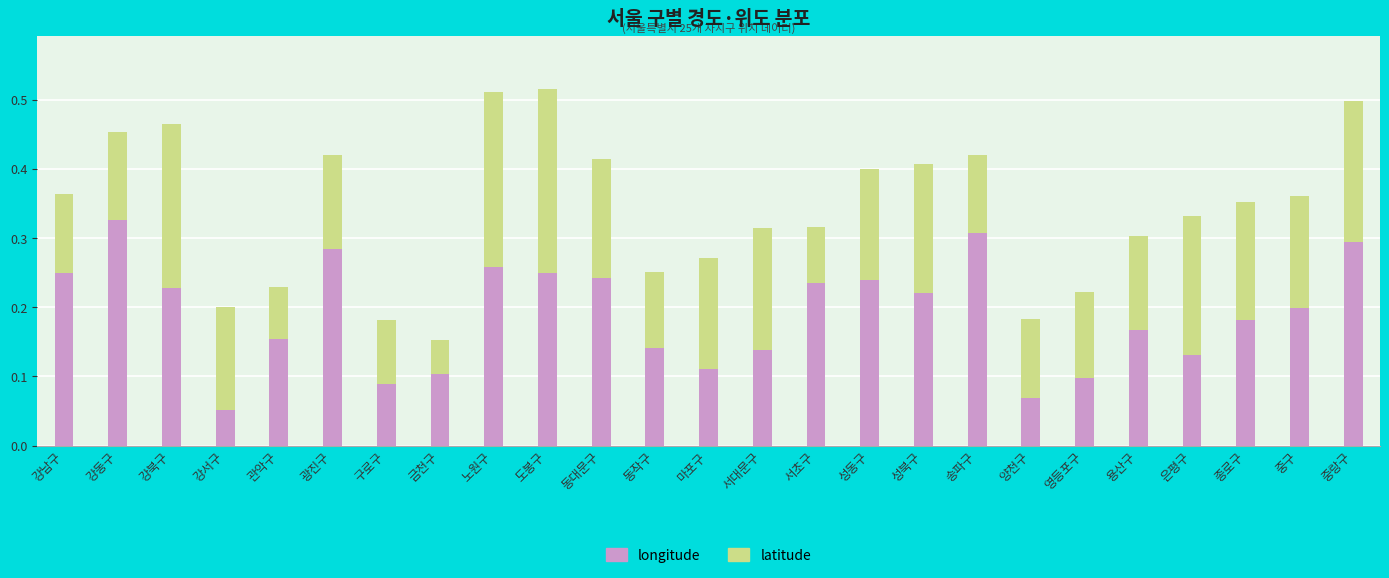

How many longitude values are between 0 and 1?

25